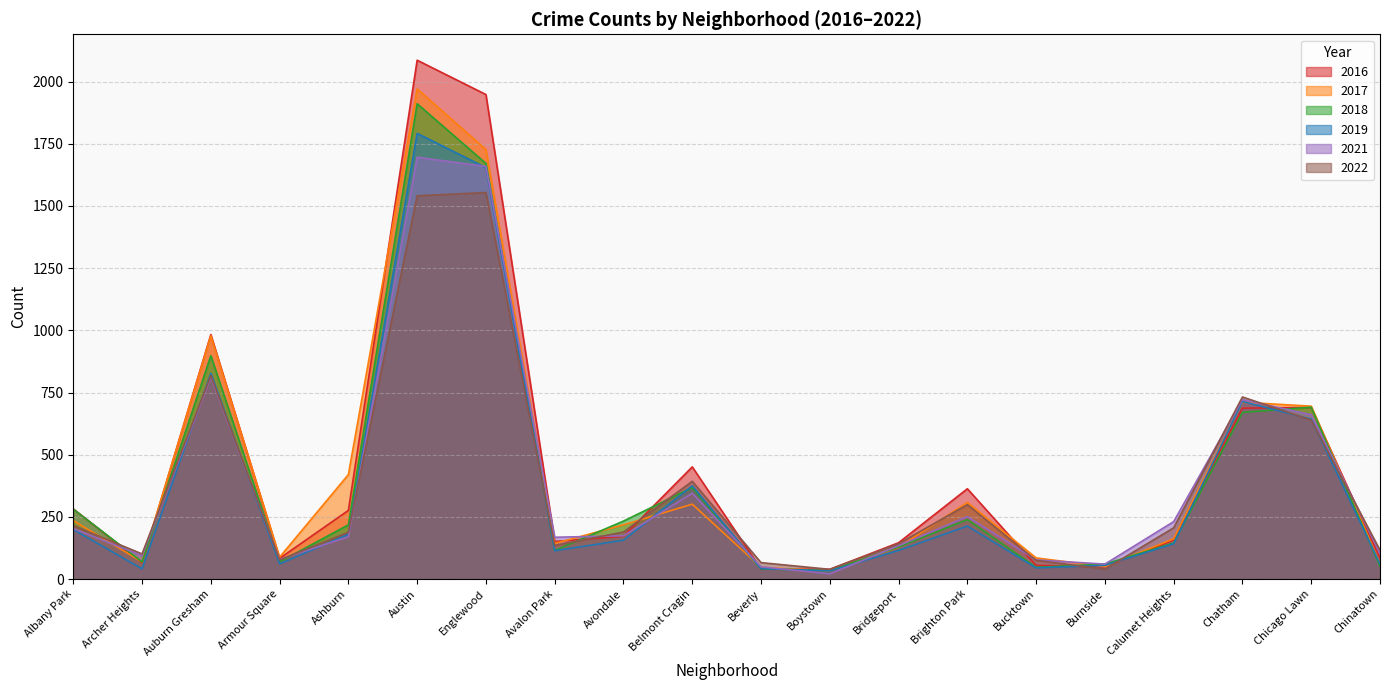

How many intersections are there between 2018 and 2016?

10